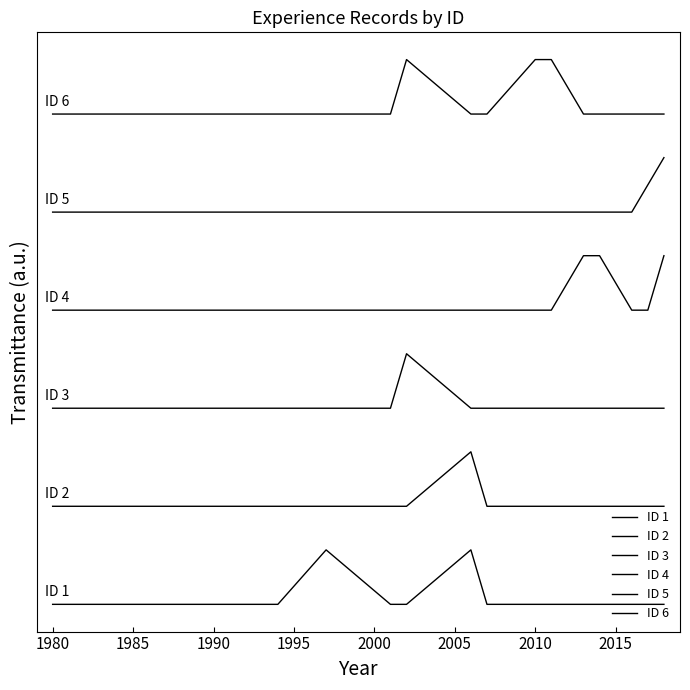

Does the chart display data point markers on the line(s)?

No